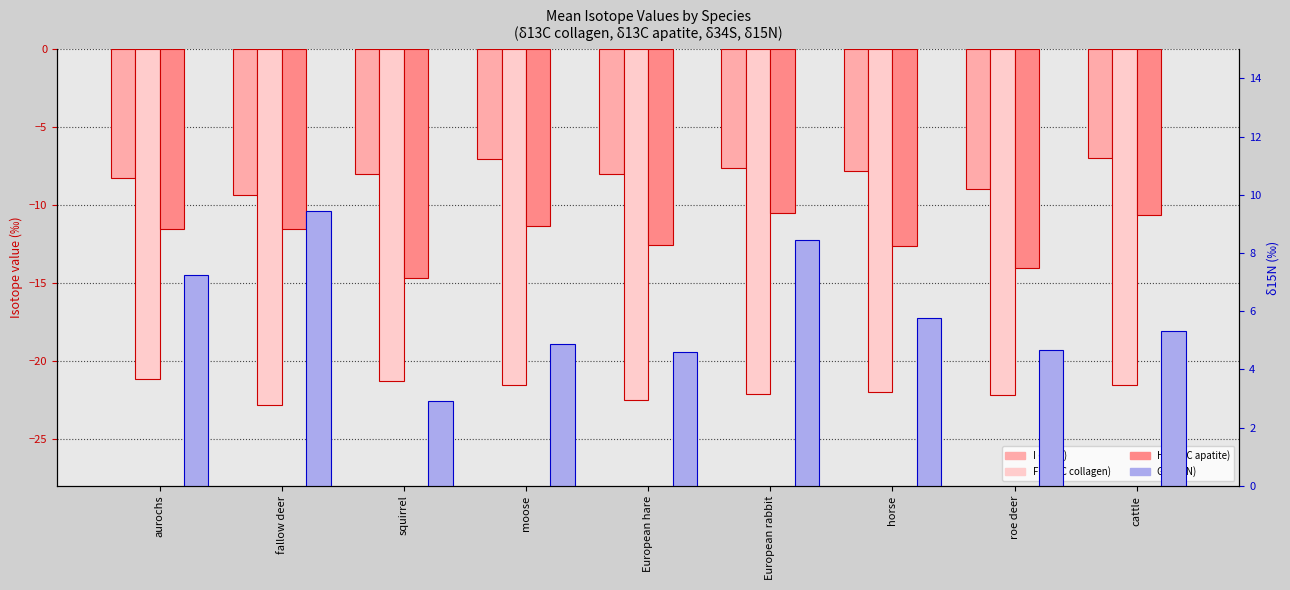

List the series in order of their peak value, lowest first.

F (δ13C collagen), H (δ13C apatite), I (δ34S), G (δ15N)